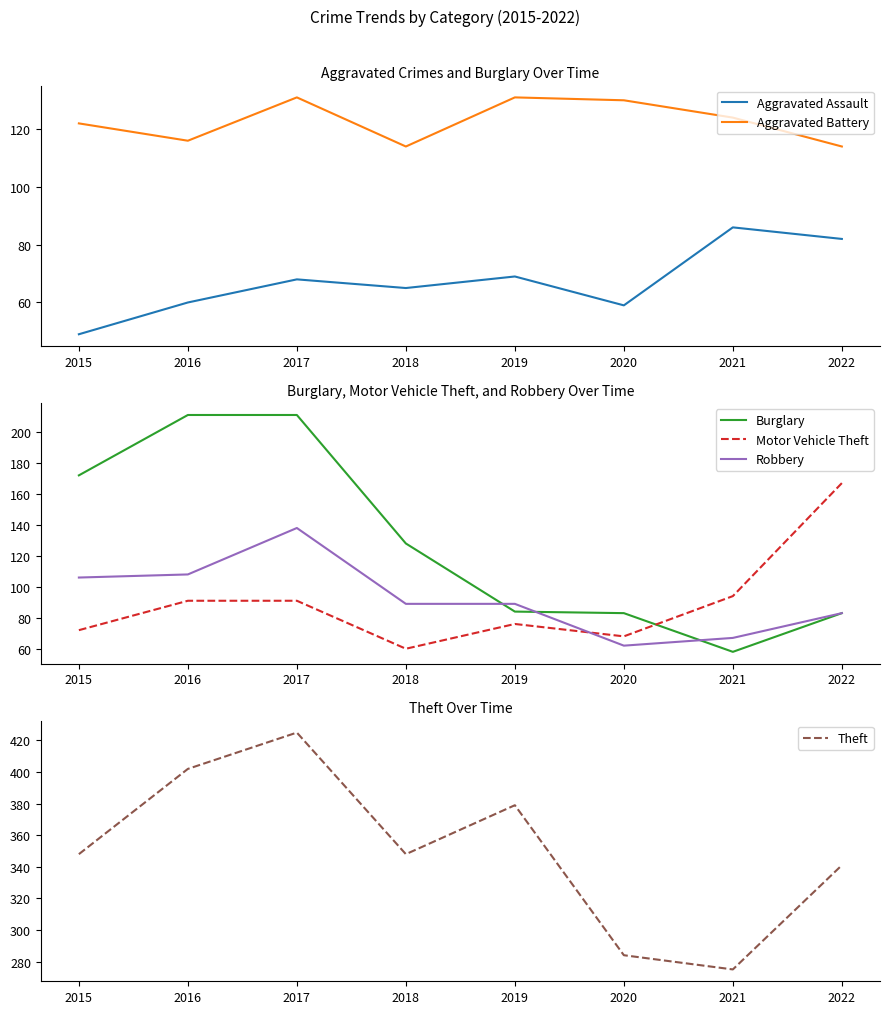

What is the difference between the highest and lowest values at 2016?

342